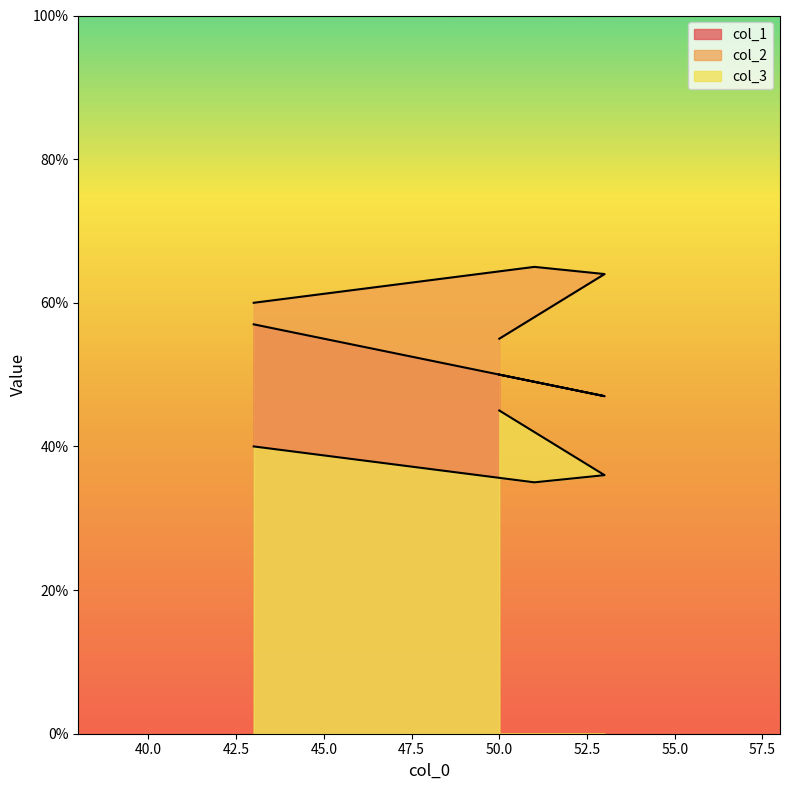

The value of col_2 at 53 is 64. True or false?

True